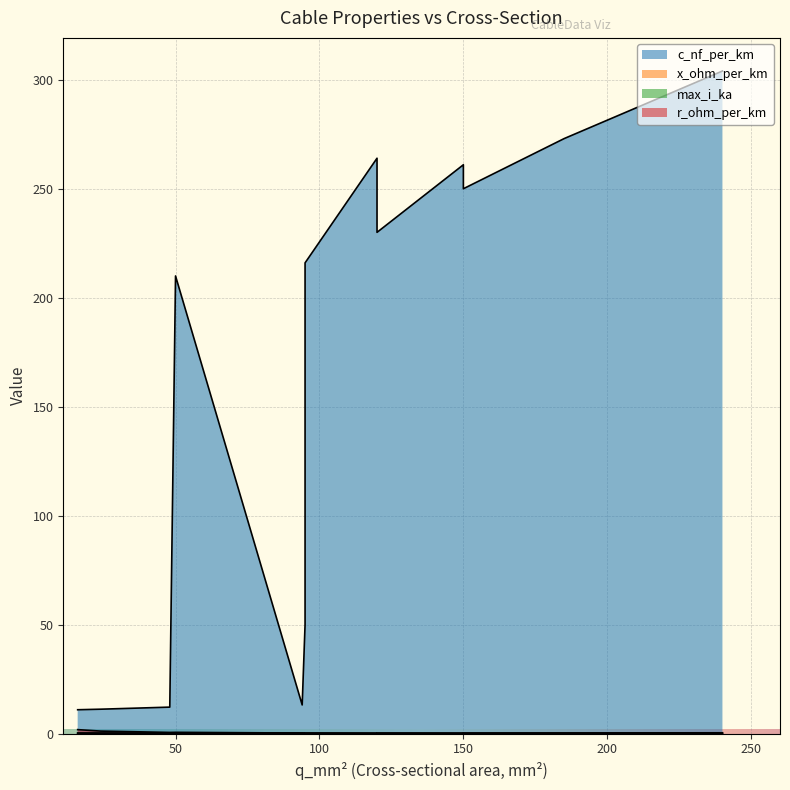

Rank the series at 240 from lowest to highest value.

x_ohm_per_km, r_ohm_per_km, max_i_ka, c_nf_per_km